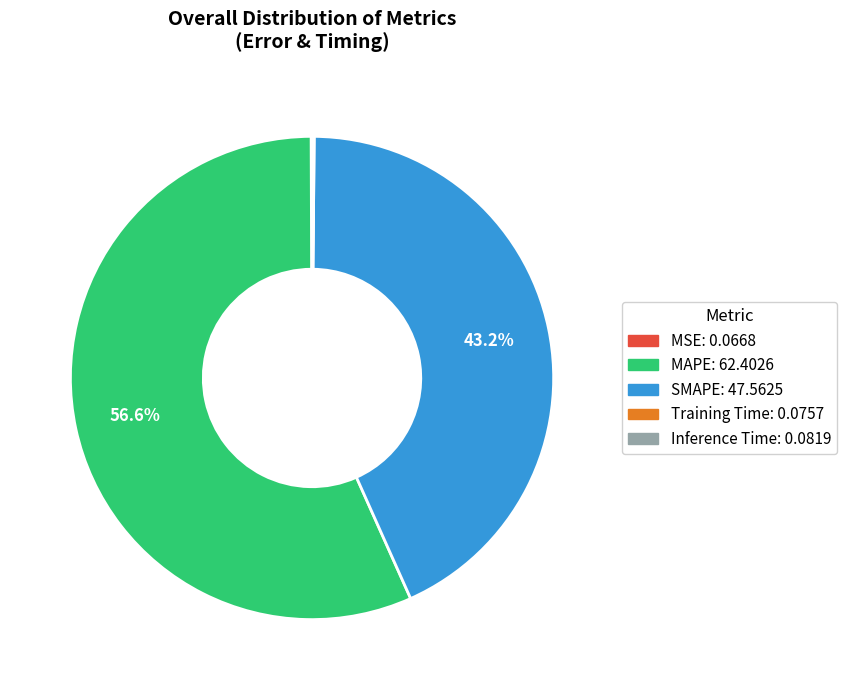

Which category has the biggest portion of the pie?

MAPE